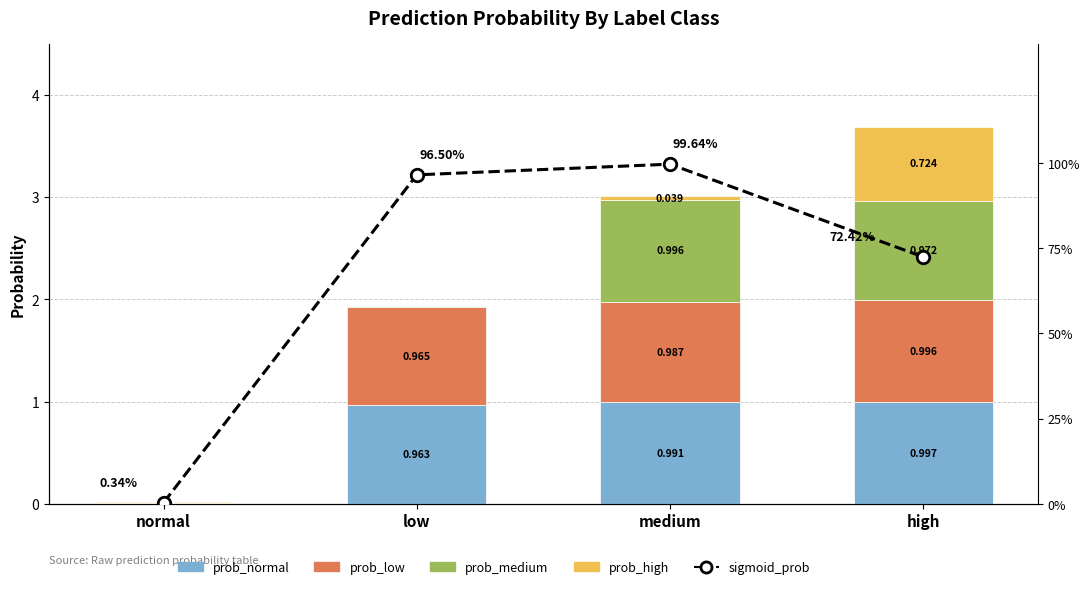

How many groups of bars are there?

4